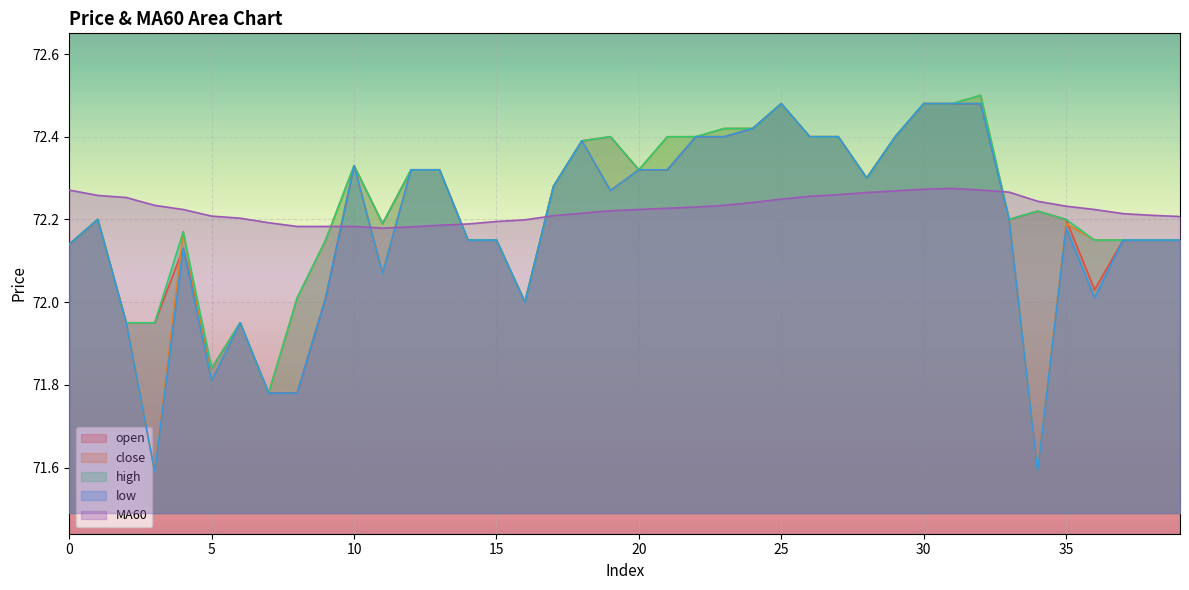

What is the value of the low point at the 34th from the left?

72.2